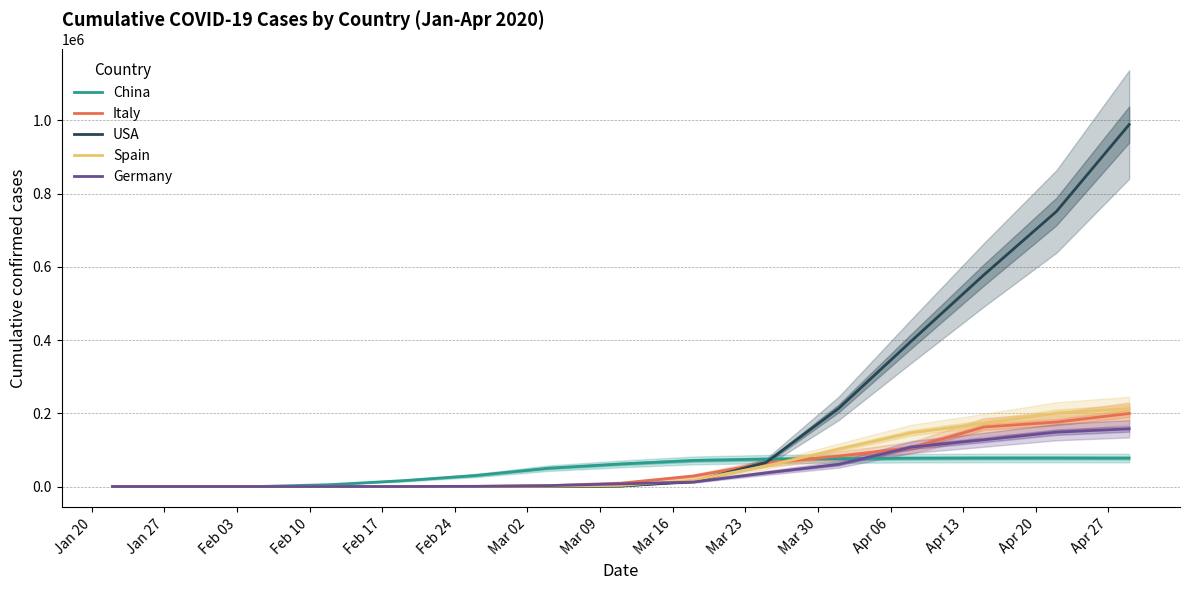

True or false: USA has more than 2 interior local peaks.

False